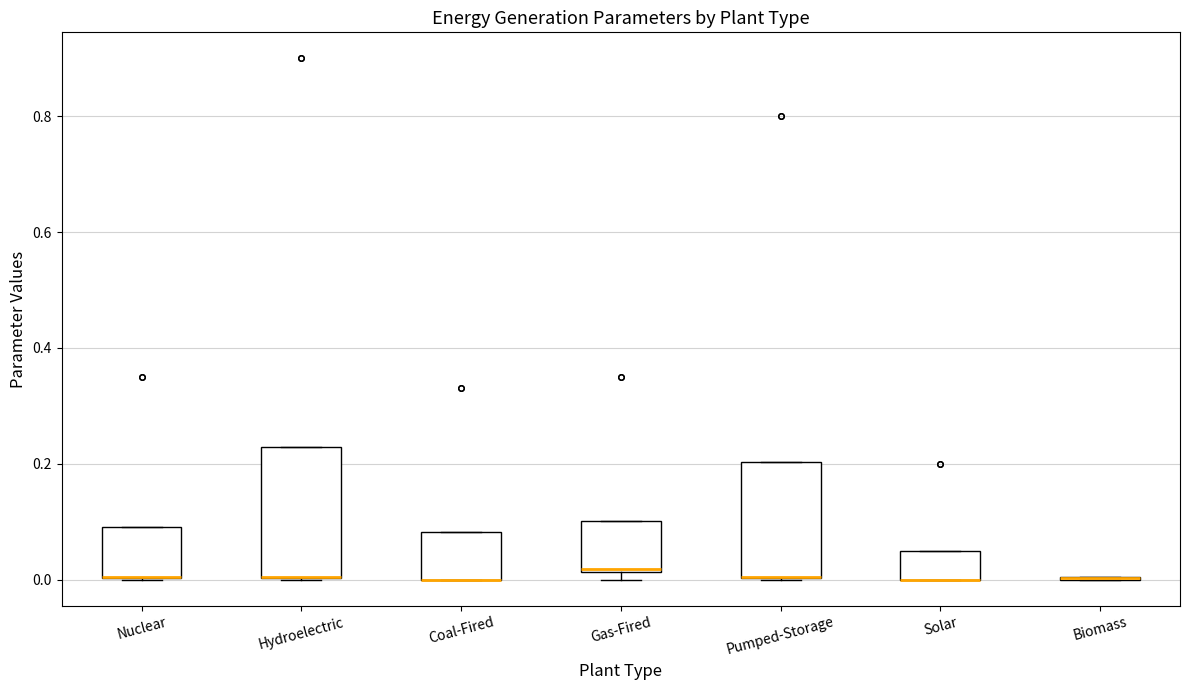

Reading left to right, read every box against the y-axis: the position of its median line, the range the box covers, and the ends of its whiskers. The values are not printed on the chart, so give them approximately, as read against the axis.

Nuclear: median 0.00 (drawn on the box's lower edge), box 0.00 to 0.10, whiskers 0.00 to 0.10
Hydroelectric: median 0.00 (drawn on the box's lower edge), box 0.00 to 0.22, whiskers 0.00 to 0.22
Coal-Fired: median 0.00 (drawn on the box's lower edge), box 0.00 to 0.08, whiskers 0.00 to 0.08
Gas-Fired: median 0.02, box 0.02 to 0.10, whiskers 0.00 to 0.10
Pumped-Storage: median 0.00 (drawn on the box's lower edge), box 0.00 to 0.20, whiskers 0.00 to 0.20
Solar: median 0.00 (drawn on the box's lower edge), box 0.00 to 0.06, whiskers 0.00 to 0.06
Biomass: box collapsed to a line at 0.00, whiskers 0.00 to 0.00